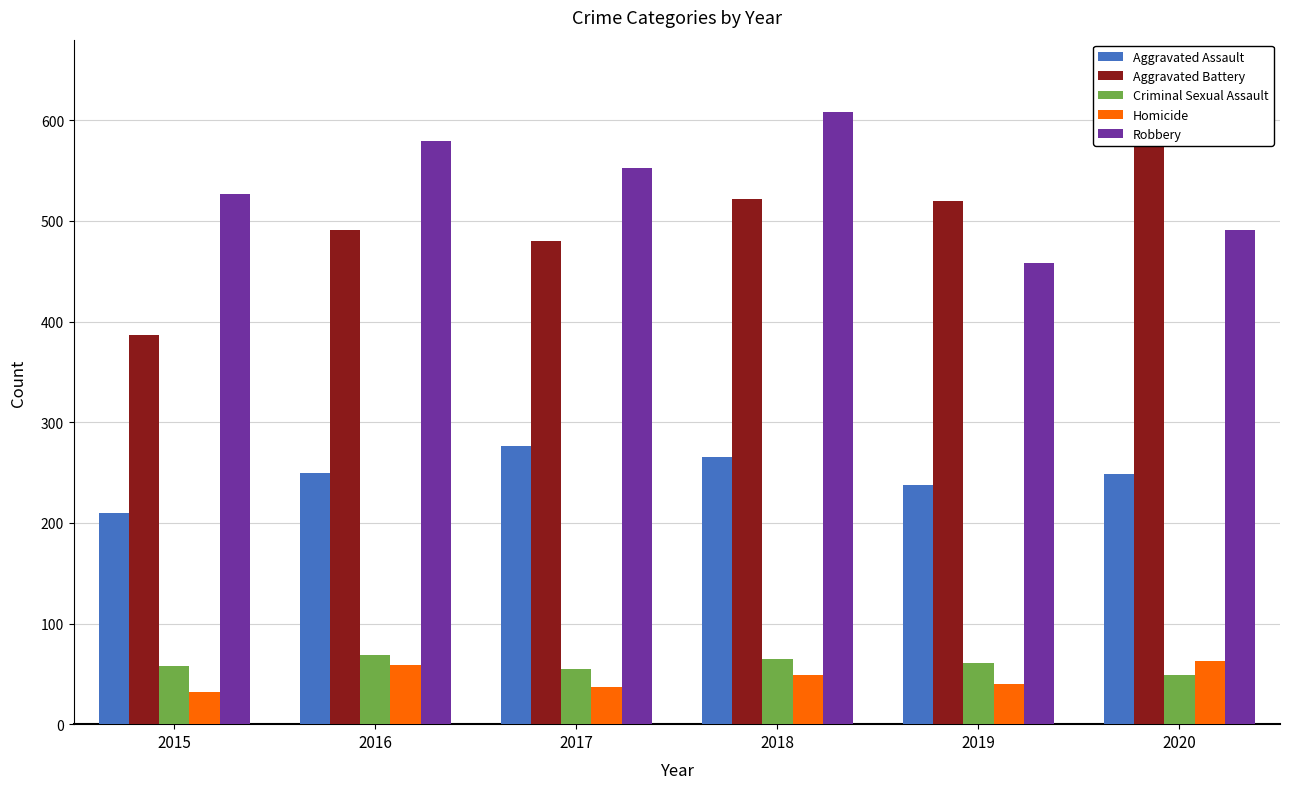

What is the difference between the second highest and second lowest values in the Homicide series?

22